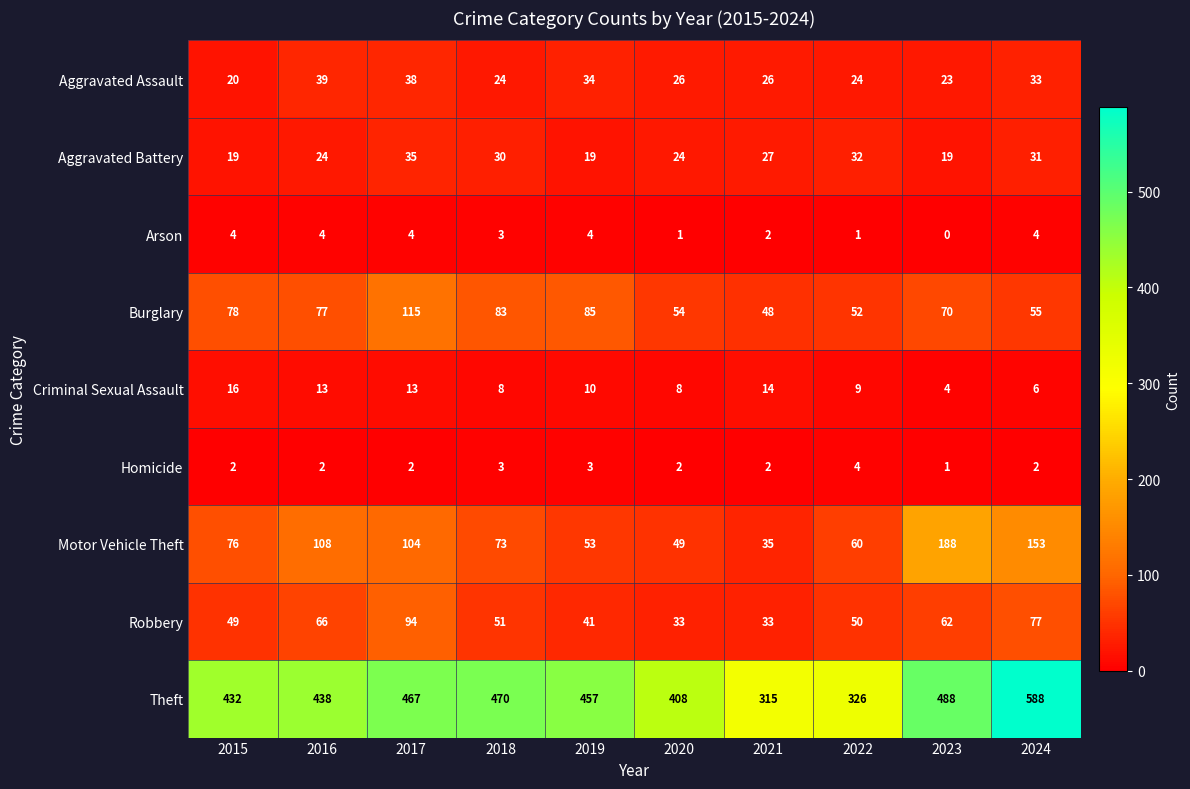

At which category is the sum across all series the highest?

2024